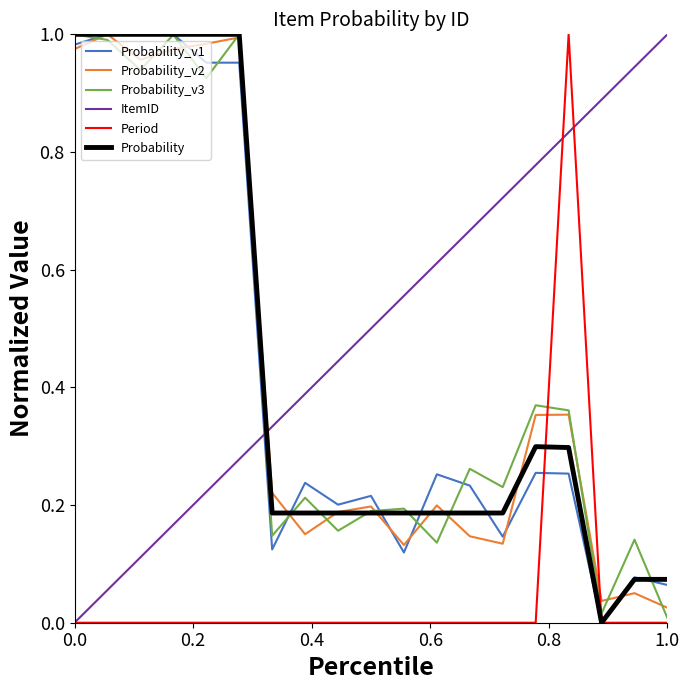

Which series has the largest total across all categories?

ItemID